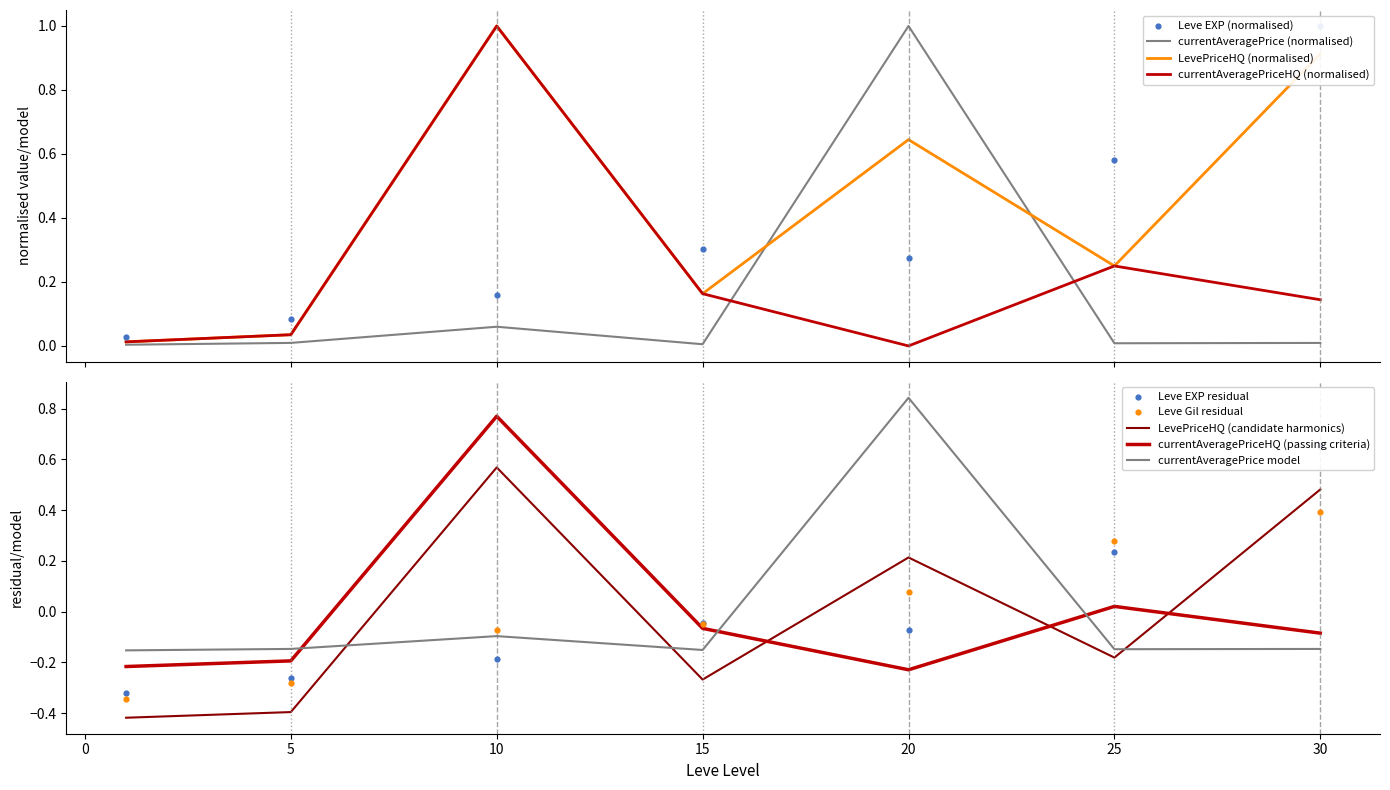

Is the value of currentAveragePriceHQ at 30 greater than the value of currentAveragePrice at 10?

Yes